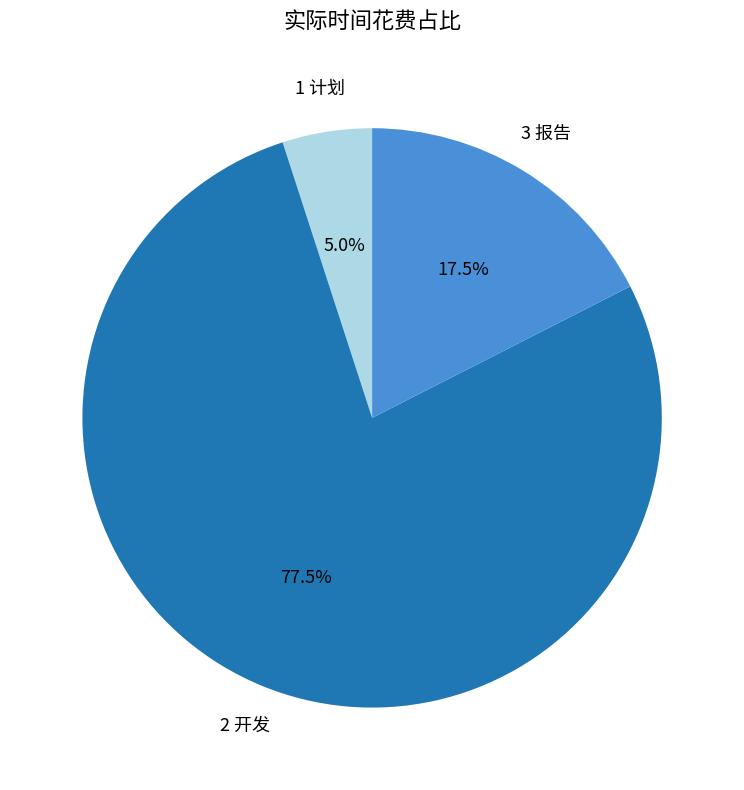

Is the sum of 3 报告 and 1 计划 greater than half?

No